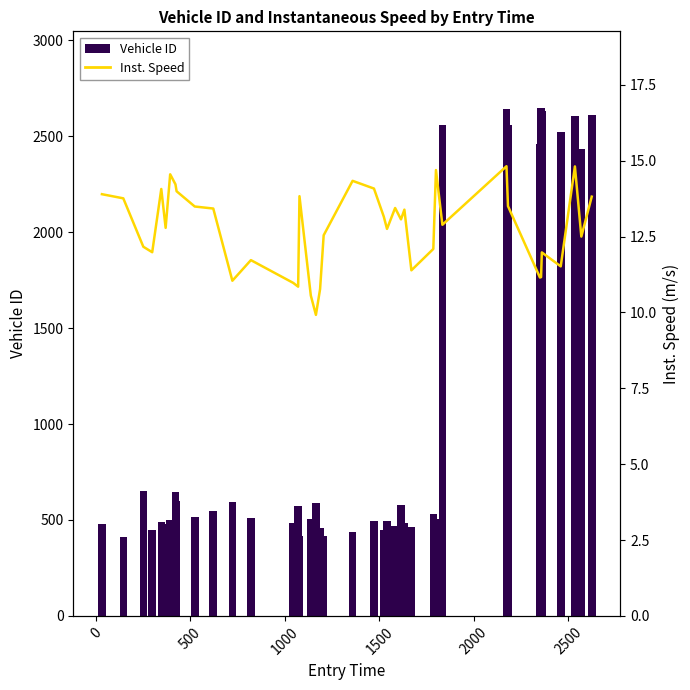

How many series are shown in this chart?

2